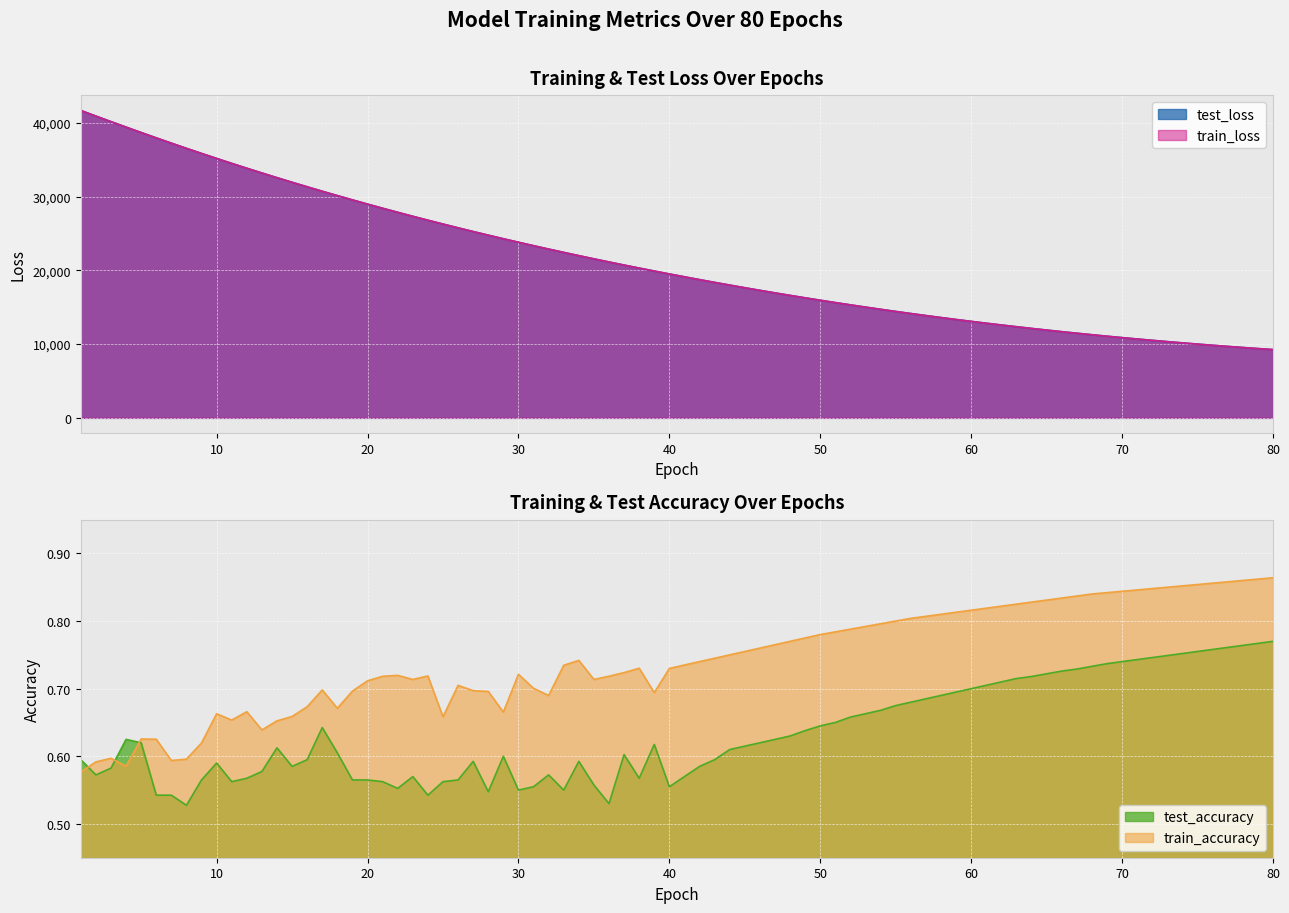

What is the highest value of the test_loss series?

41696.8